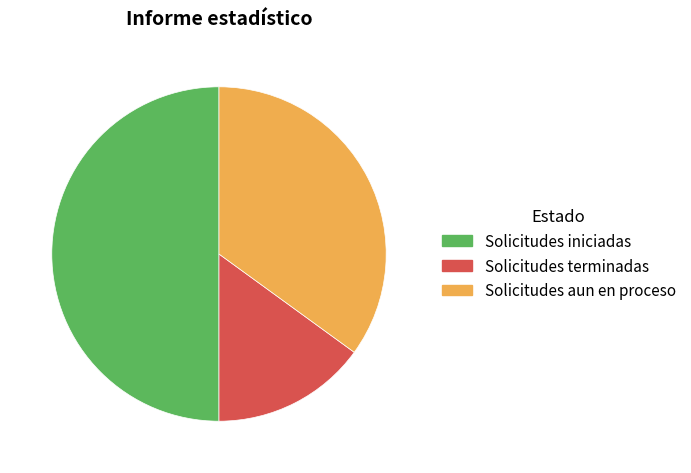

The Solicitudes aun en proceso slice represents 47% of the pie. True or false?

False